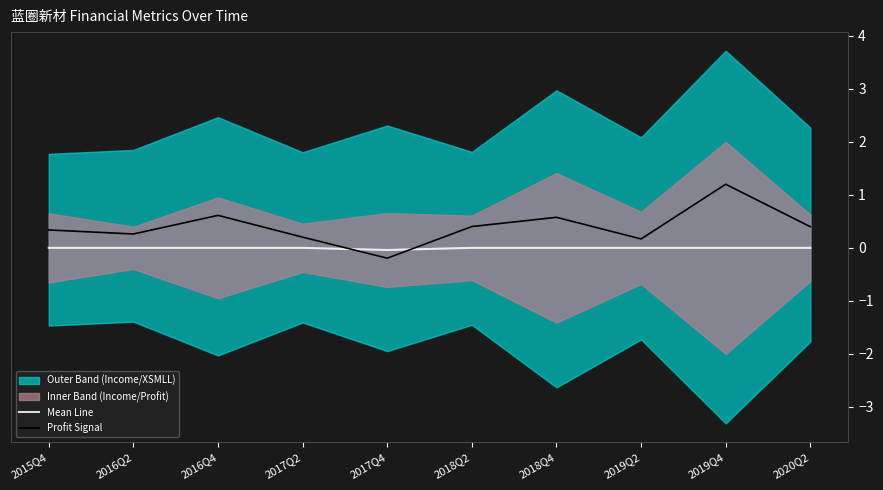

Reading left to right, transcribe all the data shown in this chart.

Mean Line: 2015Q4=0.0	2016Q2=0.0	2016Q4=0.0	2017Q2=0.0	2017Q4=-0.0	2018Q2=0.0	2018Q4=0.0	2019Q2=0.0	2019Q4=0.0	2020Q2=0.0
Profit Signal: 2015Q4=0.3	2016Q2=0.3	2016Q4=0.6	2017Q2=0.2	2017Q4=-0.2	2018Q2=0.4	2018Q4=0.6	2019Q2=0.2	2019Q4=1.2	2020Q2=0.4